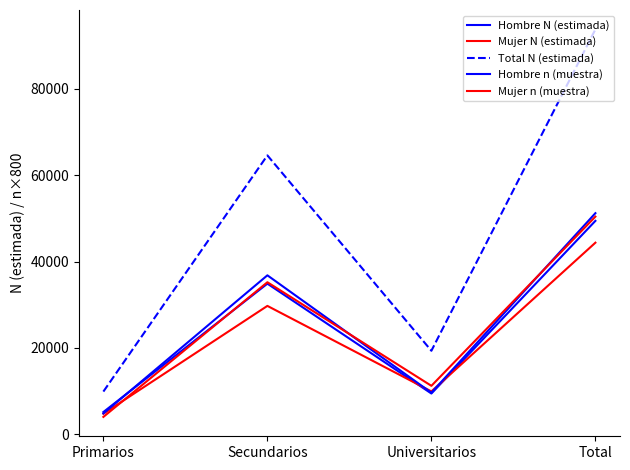

Does the chart display data point markers on the line(s)?

No